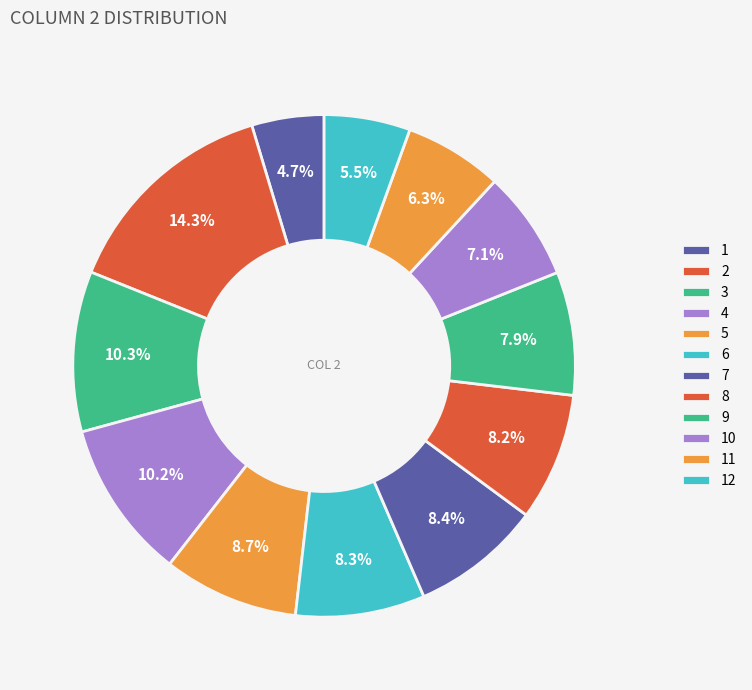

True or false: 9 accounts for 8% of the total.

True